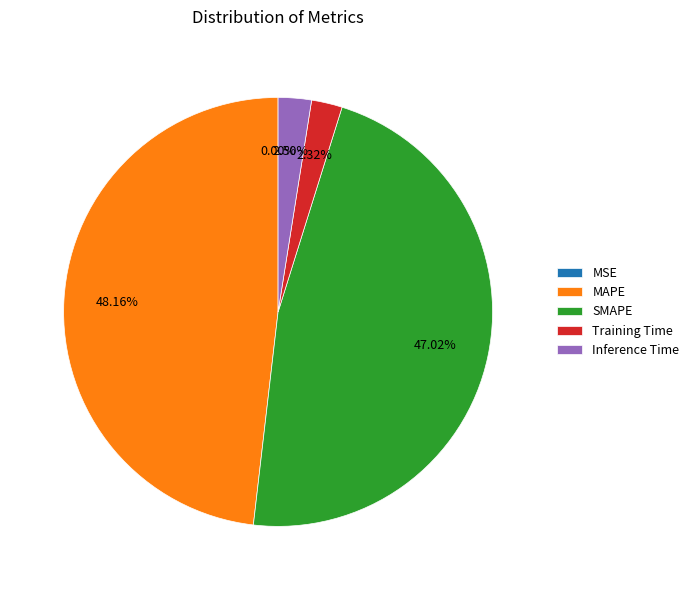

Do SMAPE and Training Time together represent more than half of the pie?

No